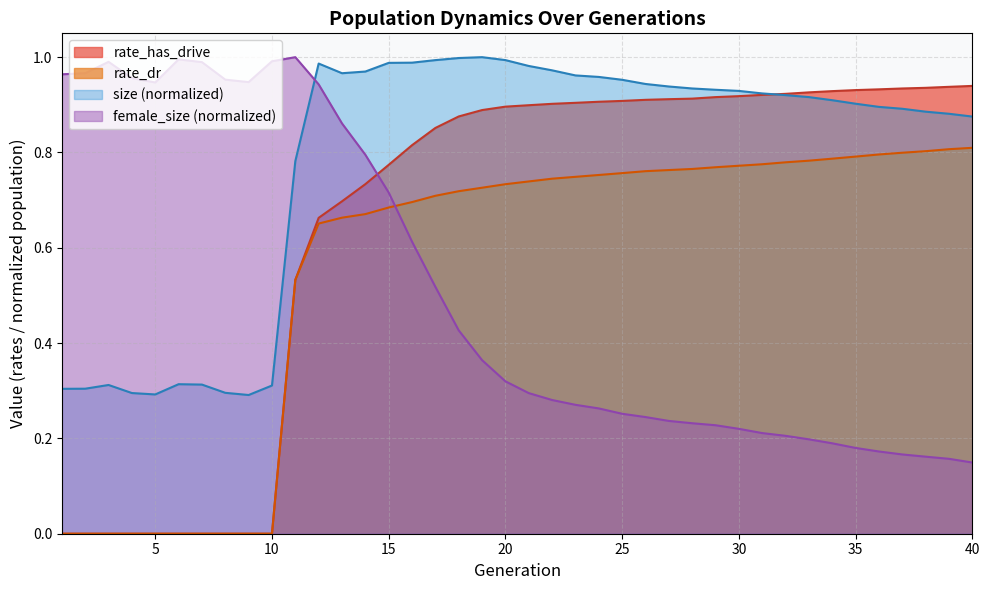

How many interior local valleys does the female_size series have?

2